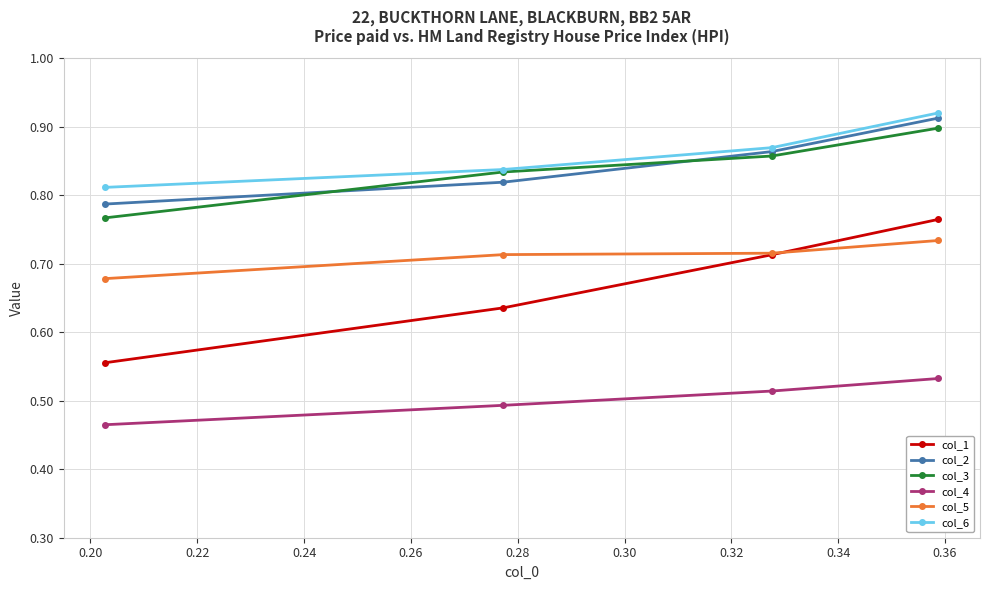

What are all the series names shown in the legend?

col_1, col_2, col_3, col_4, col_5, col_6